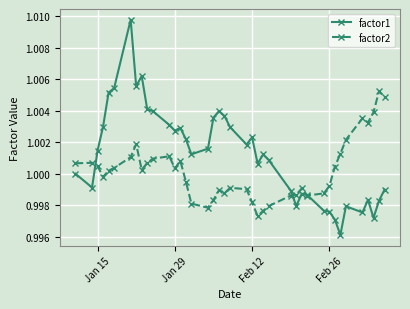

True or false: factor2 has more than 0 points higher than both neighbors.

True